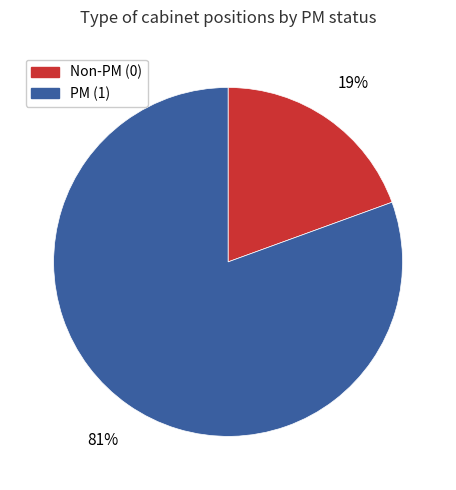

Between PM (1) and Non-PM (0), which is larger?

PM (1)